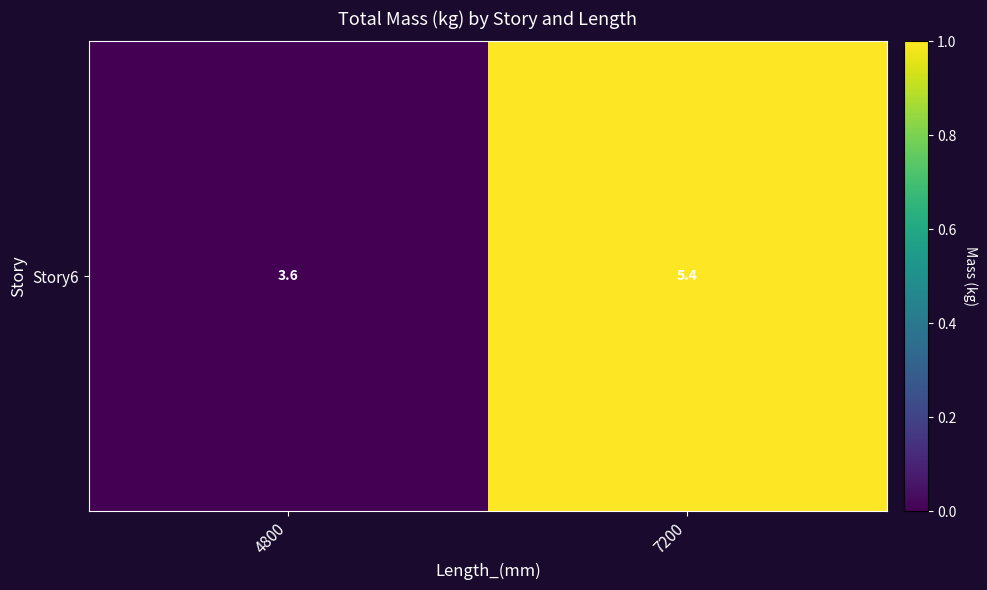

How many categories are shown in the chart?

2